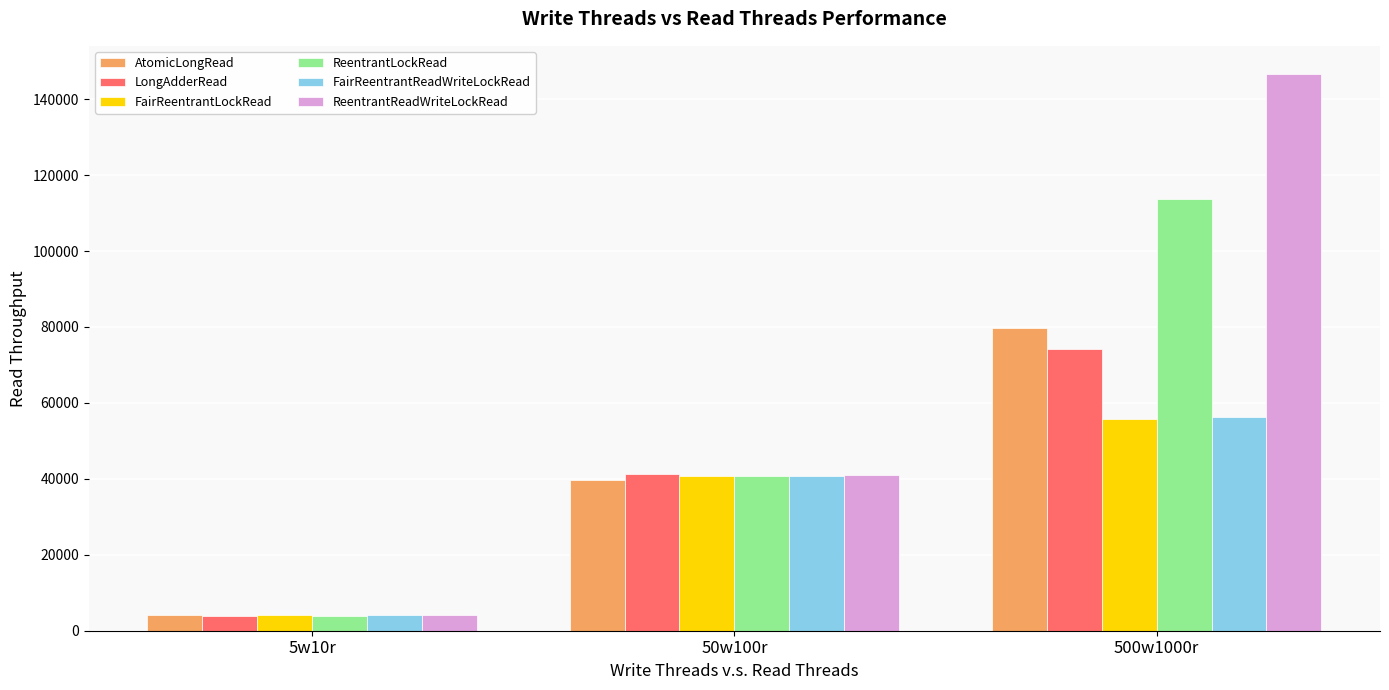

What is the spread (max minus min) of values at 50w100r?

1556.8